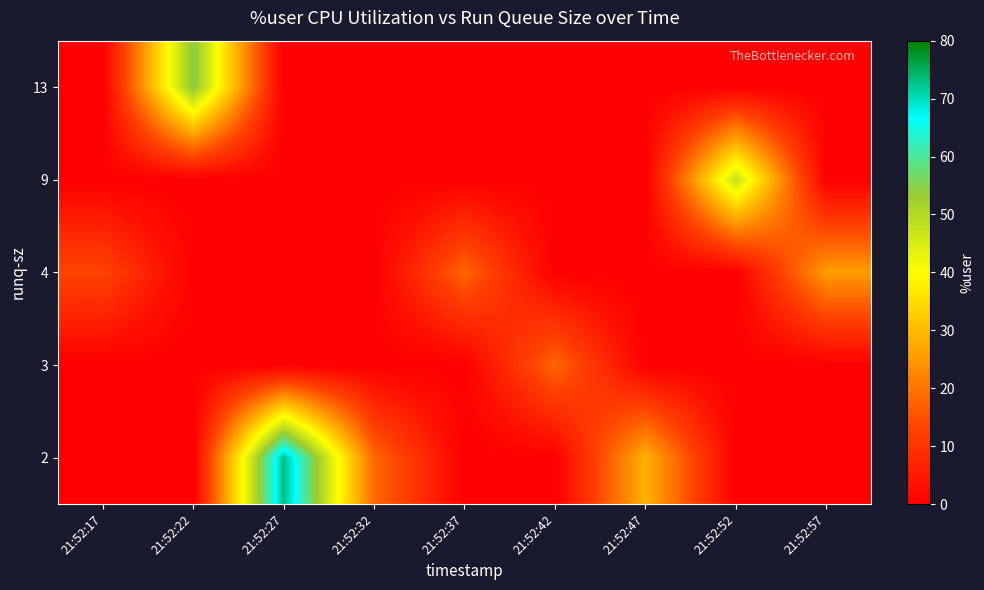

At how many categories does at least one series exceed 35?

3